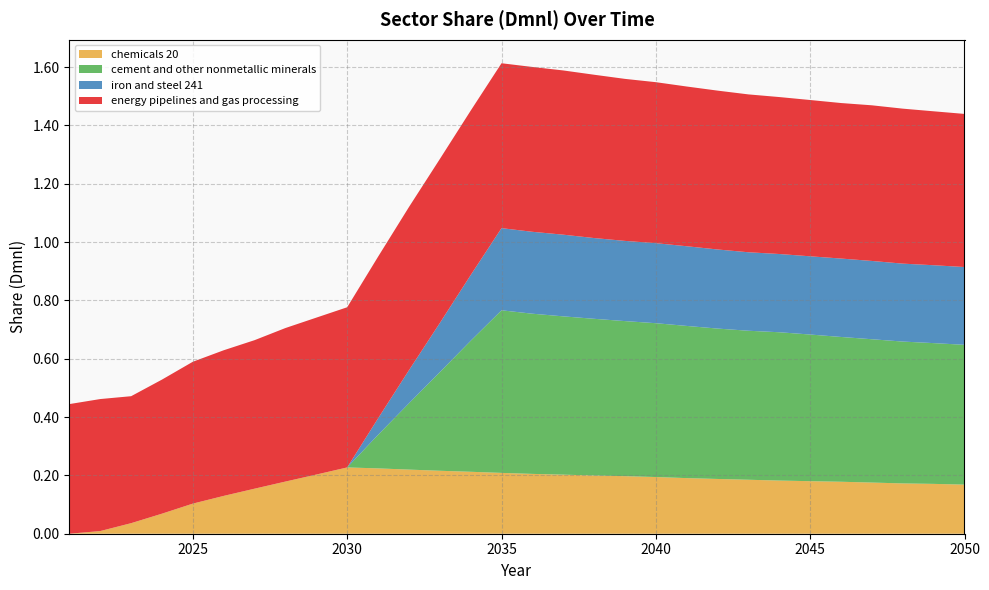

Reading left to right, list all the values displayed in this chart.

chemicals 20: 0.0	0.0	0.0	0.1	0.1	0.1	0.2	0.2	0.2	0.2	0.2	0.2	0.2	0.2	0.2	0.2	0.2	0.2	0.2	0.2	0.2	0.2	0.2	0.2	0.2	0.2	0.2	0.2	0.2	0.2
cement and other nonmetallic minerals: 0.0	0.0	0.0	0.0	0.0	0.0	0.0	0.0	0.0	0.0	0.1	0.2	0.3	0.4	0.6	0.5	0.5	0.5	0.5	0.5	0.5	0.5	0.5	0.5	0.5	0.5	0.5	0.5	0.5	0.5
iron and steel 241: 0.0	0.0	0.0	0.0	0.0	0.0	0.0	0.0	0.0	0.0	0.1	0.1	0.2	0.2	0.3	0.3	0.3	0.3	0.3	0.3	0.3	0.3	0.3	0.3	0.3	0.3	0.3	0.3	0.3	0.3
energy pipelines and gas processing: 0.4	0.5	0.4	0.5	0.5	0.5	0.5	0.5	0.5	0.5	0.6	0.6	0.6	0.6	0.6	0.6	0.6	0.6	0.6	0.6	0.5	0.5	0.5	0.5	0.5	0.5	0.5	0.5	0.5	0.5